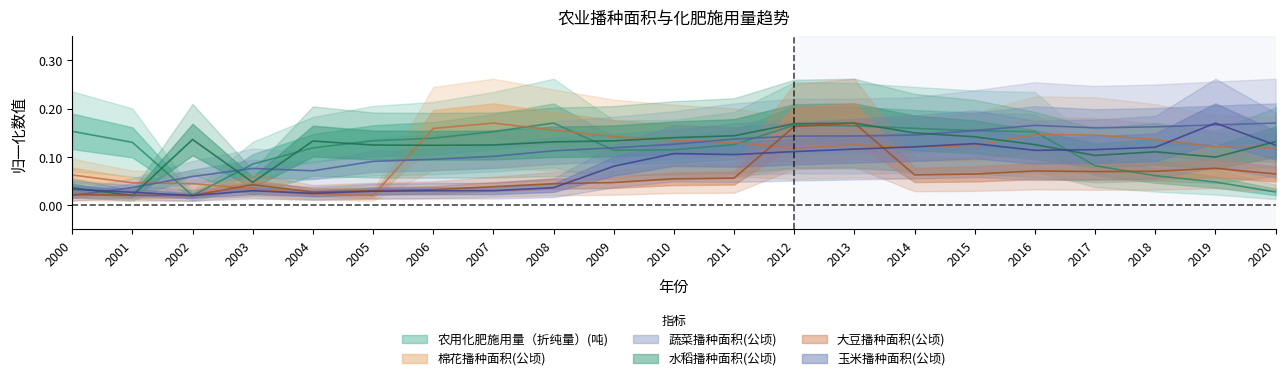

At which label is 农用化肥施用量（折纯量）(吨) closest to 0?

2002